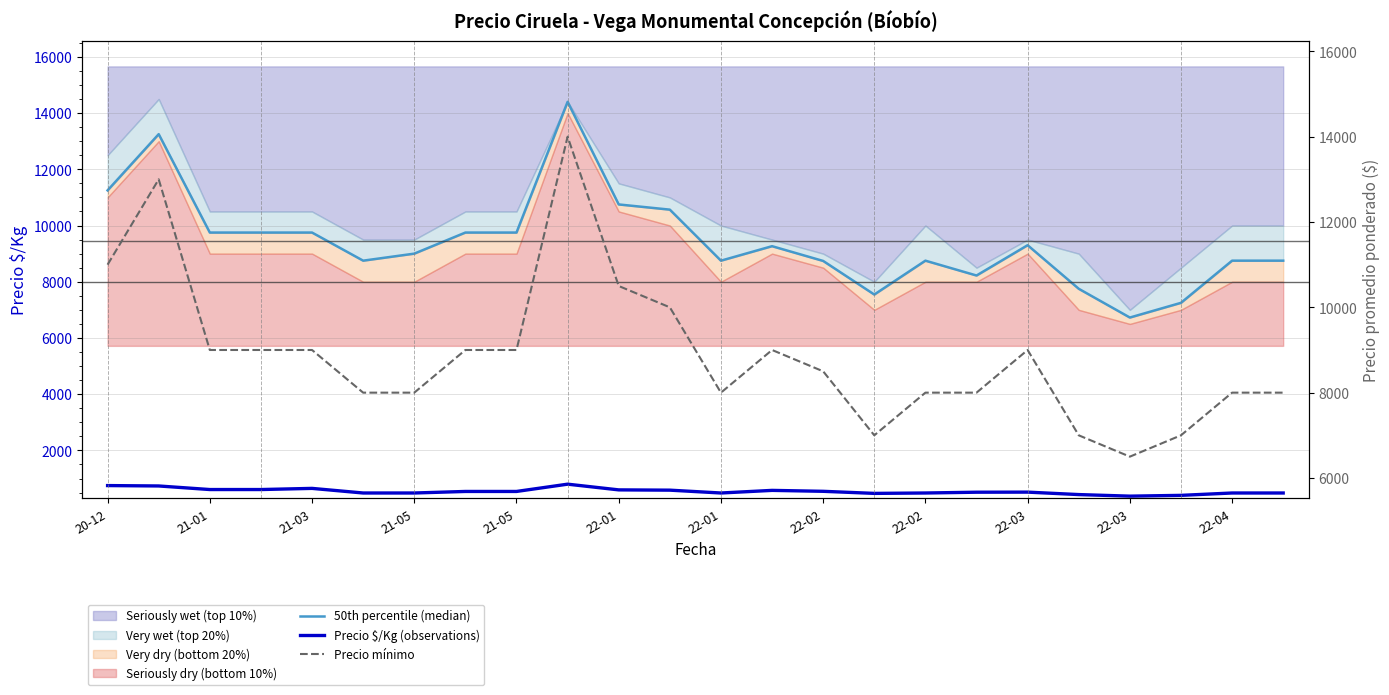

Rank the series by their maximum value, from lowest to highest.

Precio $/Kg (observations), Precio mínimo, 50th percentile (median)